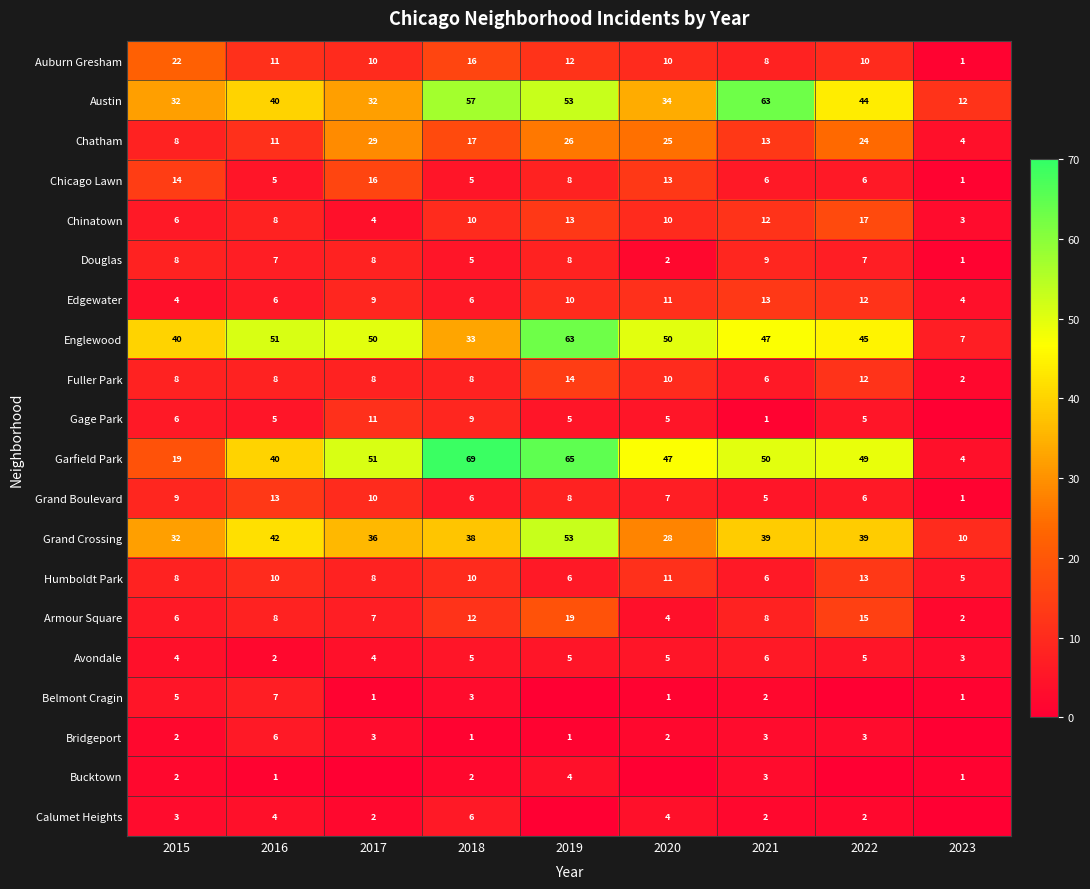

List the labels in order of Chatham value, largest first.

2017, 2019, 2020, 2022, 2018, 2021, 2016, 2015, 2023